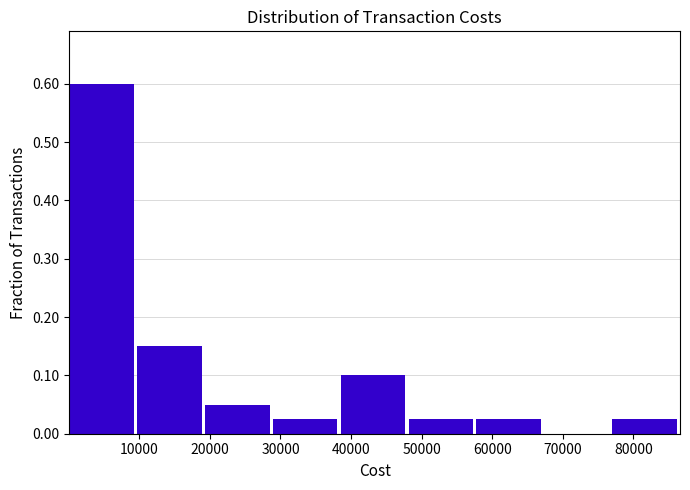

Reading left to right, transcribe this chart: for each bar, give the range it covers on the x-axis and its height. Neither the bar edges nor the heights are printed on the chart, so give them approximately, as read against the axes.

0 to 10000: 0.60
10000 to 19000: 0.15
19000 to 29000: 0.05
29000 to 39000: 0.03
39000 to 48000: 0.10
48000 to 58000: 0.03
58000 to 67000: 0.03
67000 to 77000: 0
77000 to 87000: 0.03